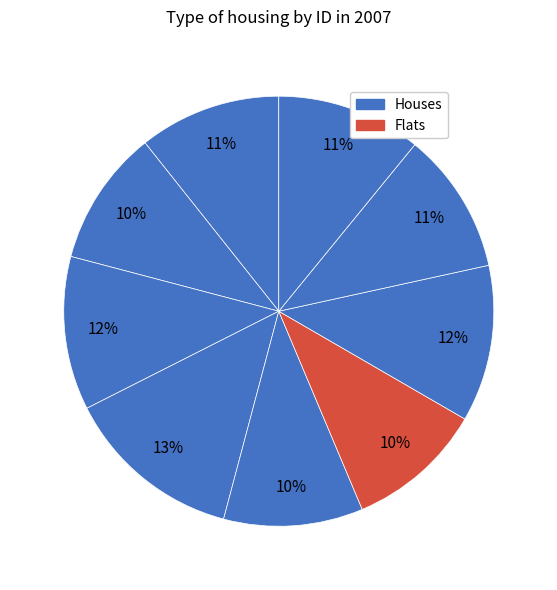

How many slices are in this pie chart?

9